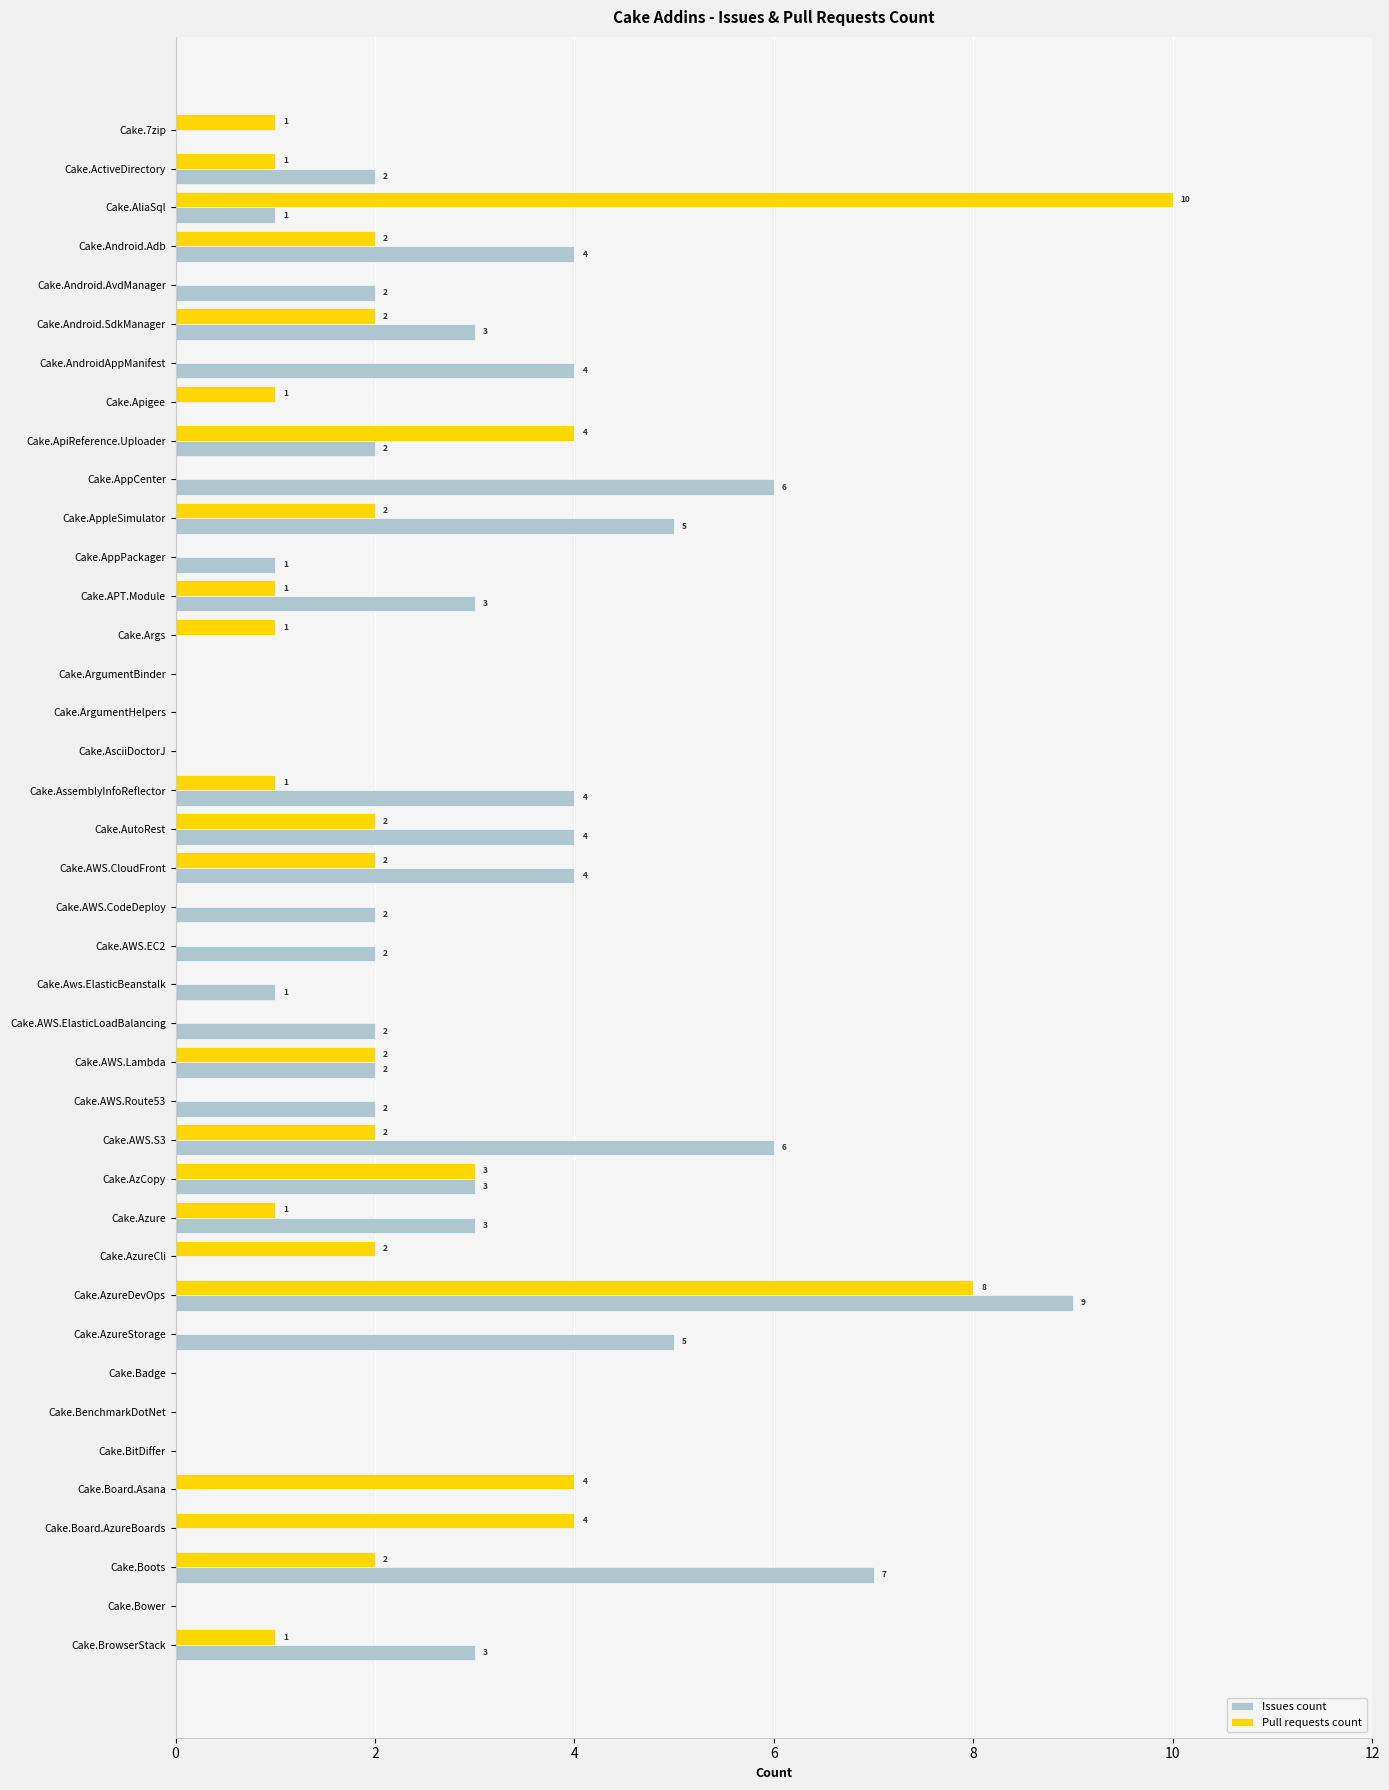

What is the sum of all Pull requests count values?

59